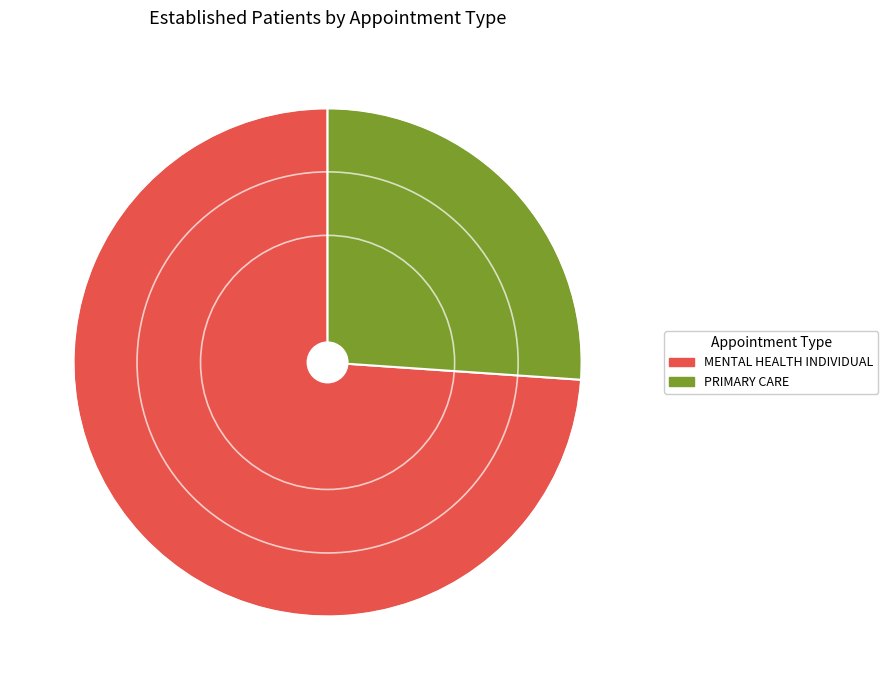

What is the majority slice?

MENTAL HEALTH INDIVIDUAL